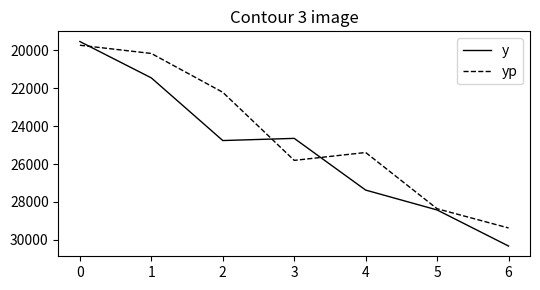

Reading left to right, what are all the values shown in this chart?

y: 19528.0	21448.0	24757.0	24642.0	27374.0	28424.0	30330.0
yp: 19722.3	20156.9	22207.9	25804.8	25388.2	28359.6	29374.6